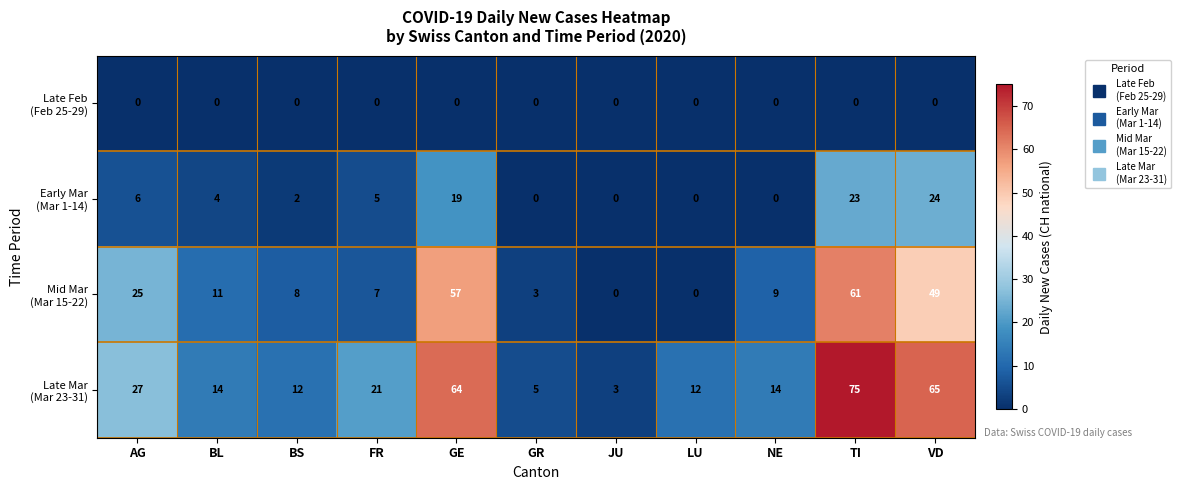

What is the total value across all series at FR?

33